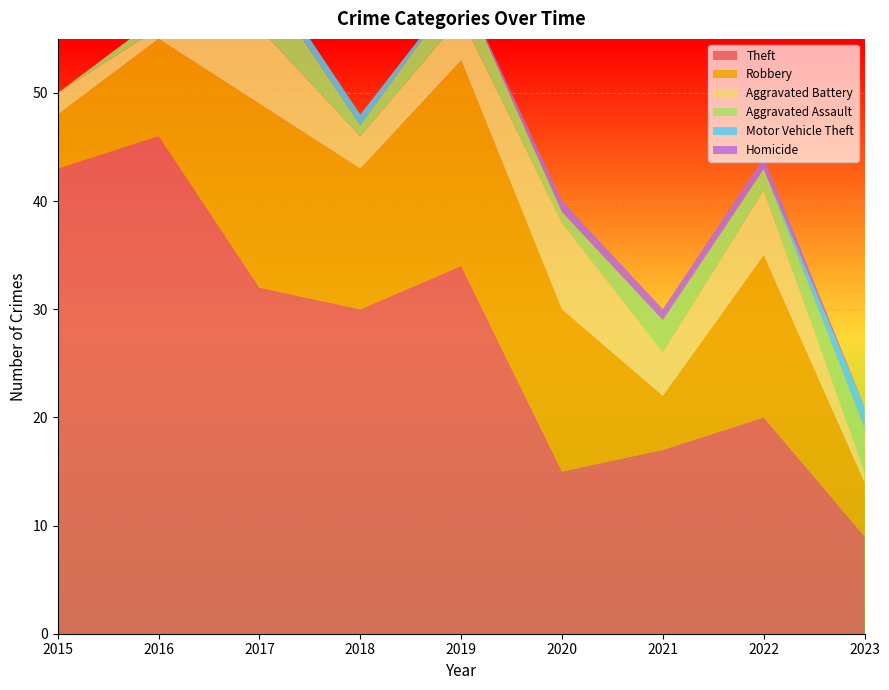

Reading right to left, what are all the values shown in this chart?

Theft: 9	20	17	15	34	30	32	46	43
Robbery: 5	15	5	15	19	13	17	9	5
Aggravated Battery: 1	6	4	8	4	3	7	1	2
Aggravated Assault: 4	2	3	1	3	1	5	1	0
Motor Vehicle Theft: 2	0	0	0	0	1	1	0	0
Homicide: 0	1	1	1	0	0	0	0	0